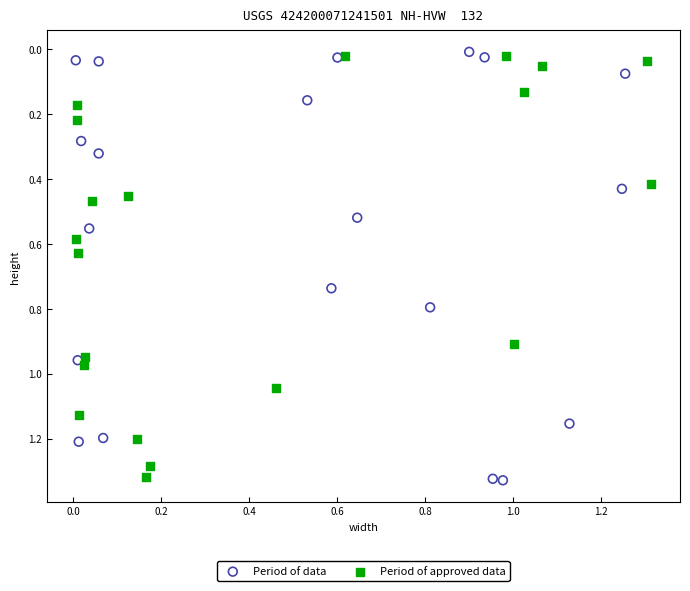

What are all the series names shown in the legend?

Period of data, Period of approved data